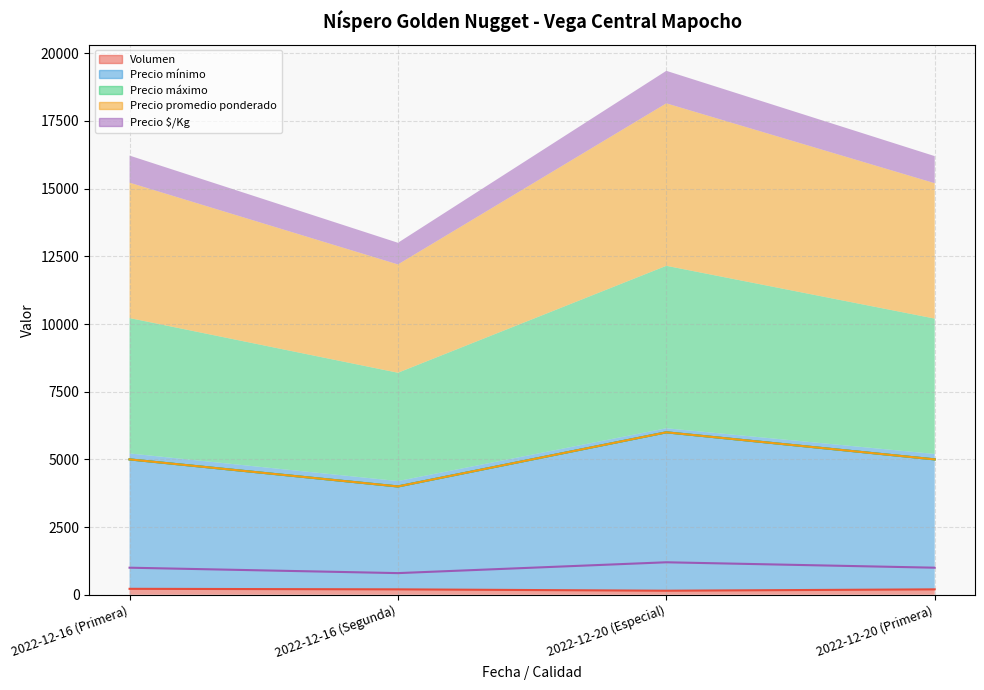

What is the label of the 1st point from the left?

2022-12-16 (Primera)